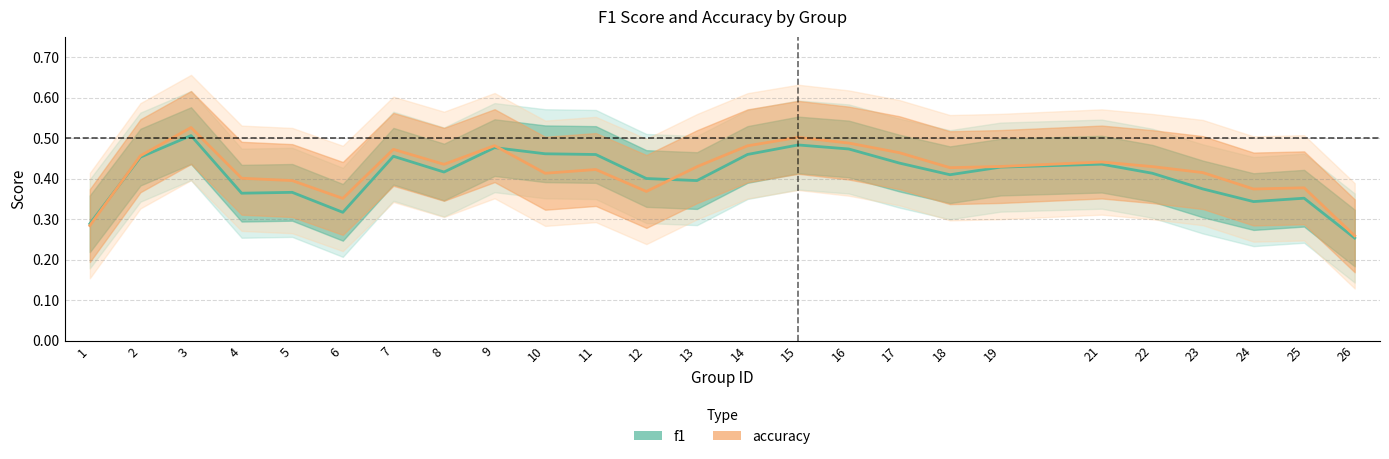

Rank the series at 23 from lowest to highest value.

f1, accuracy